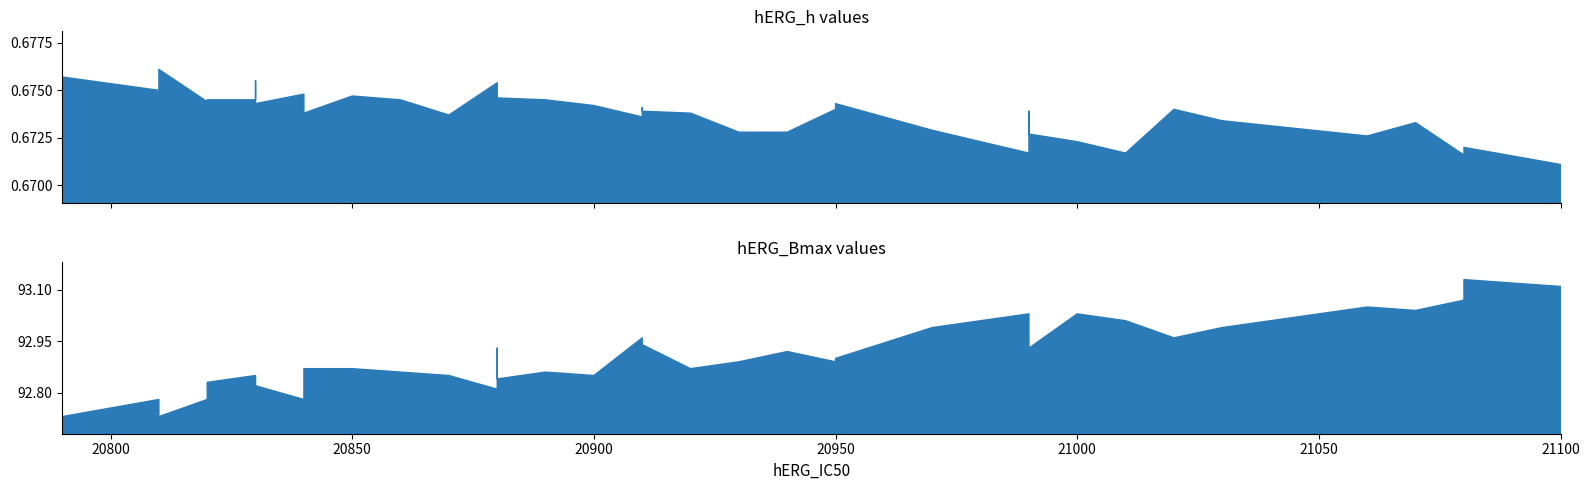

Where is the first local minimum for hERG_Bmax?

2